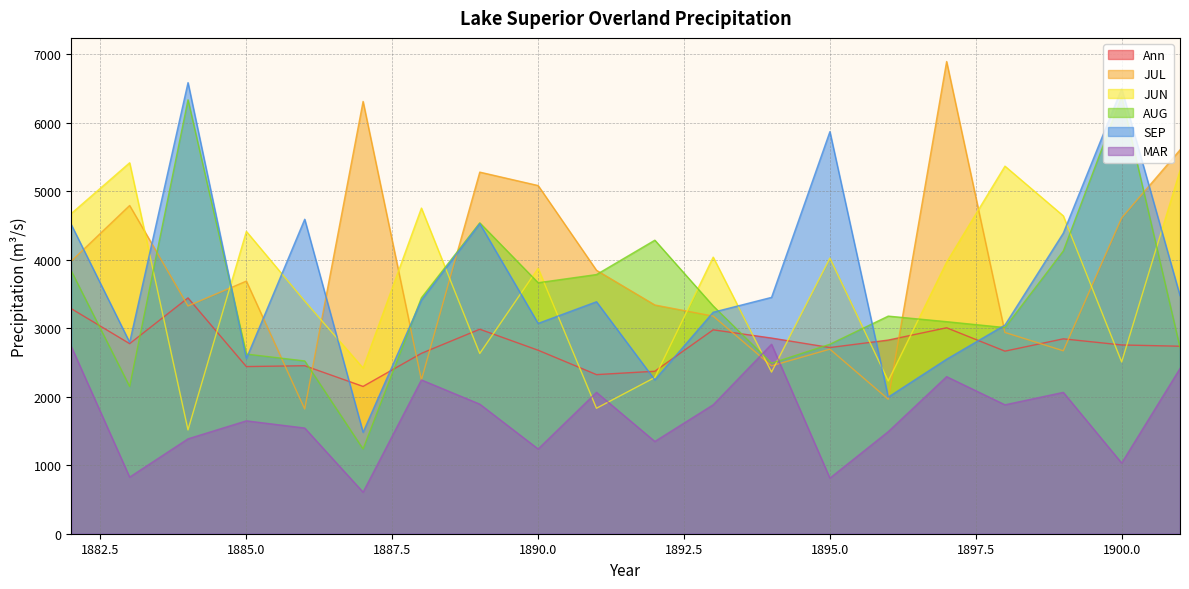

Which has a higher value, 1882 or 1887?

1882